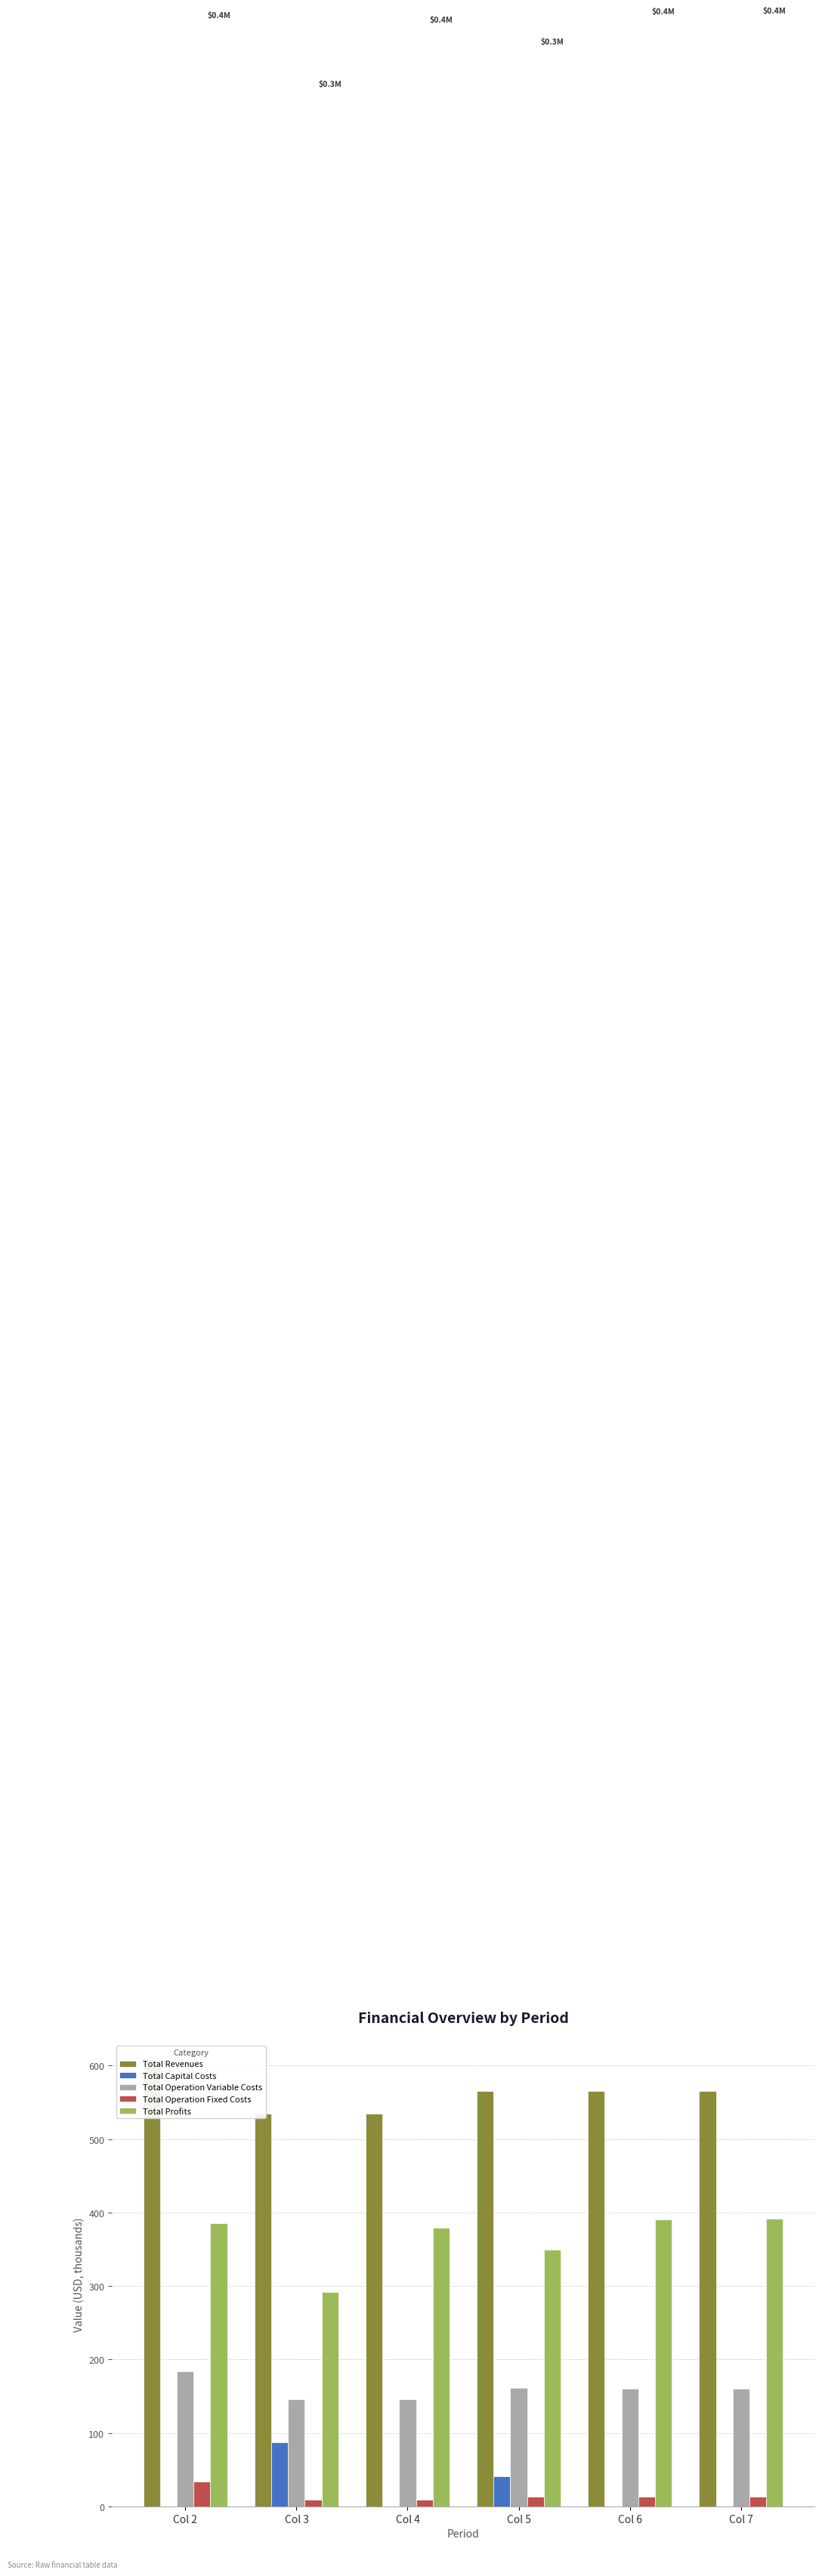

What is the spread (max minus min) of values at Col 3?

525.7